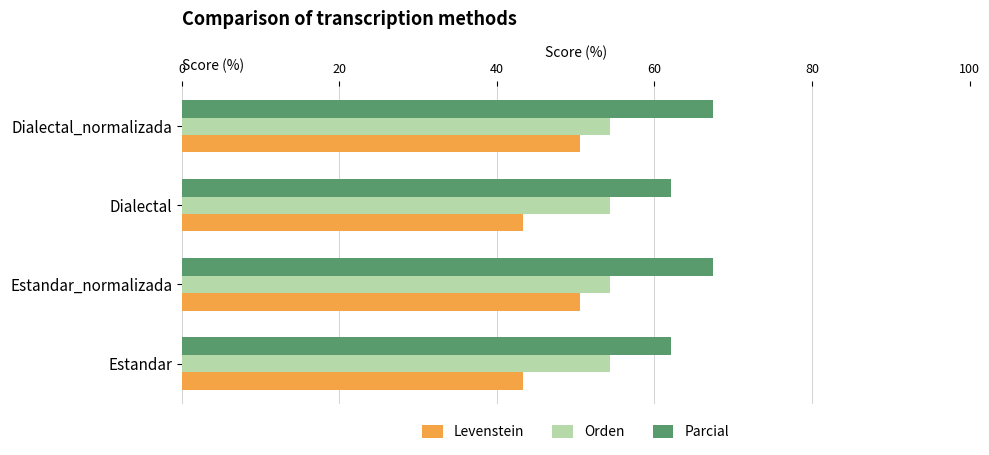

What is the difference between the highest and lowest values at Dialectal?

18.7